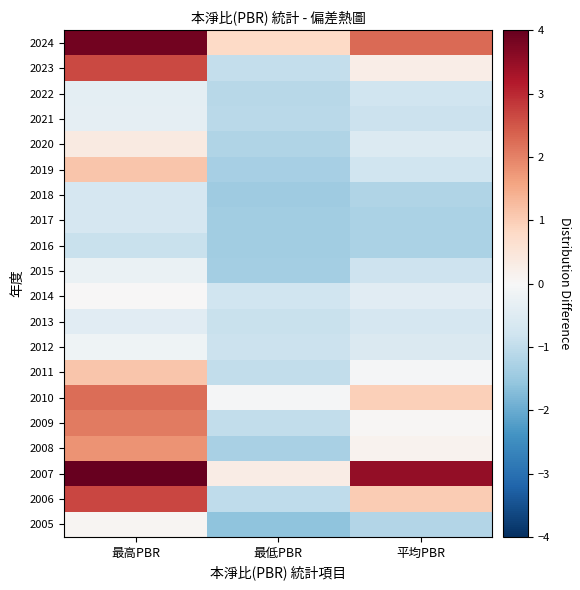

What is the total value across all series at 最低PBR?

-18.6